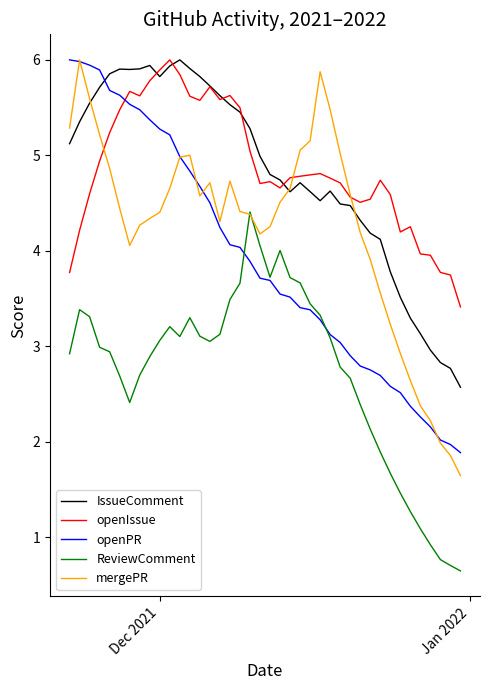

What is the minimum value shown in the chart?

0.6